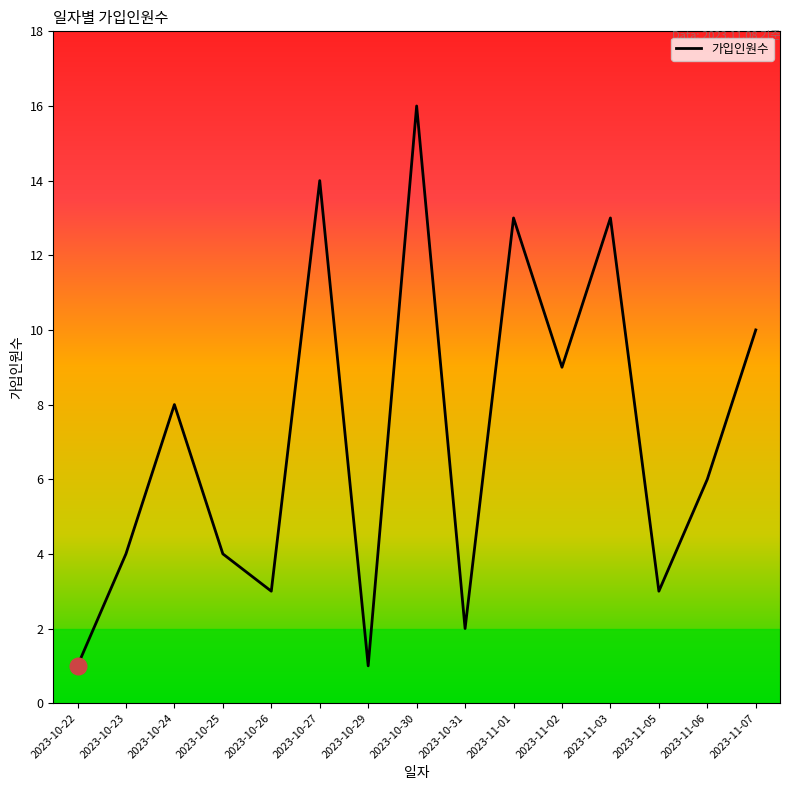

Between 2023-10-31 and 2023-11-05, which is larger?

2023-11-05